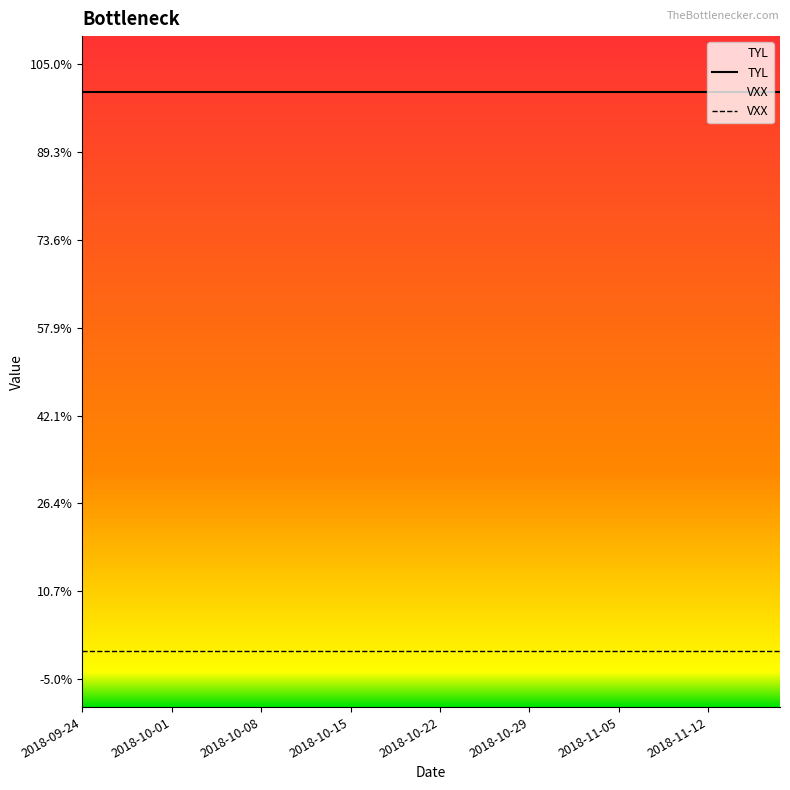

Which series changed the most between 25 and 31?

TYL